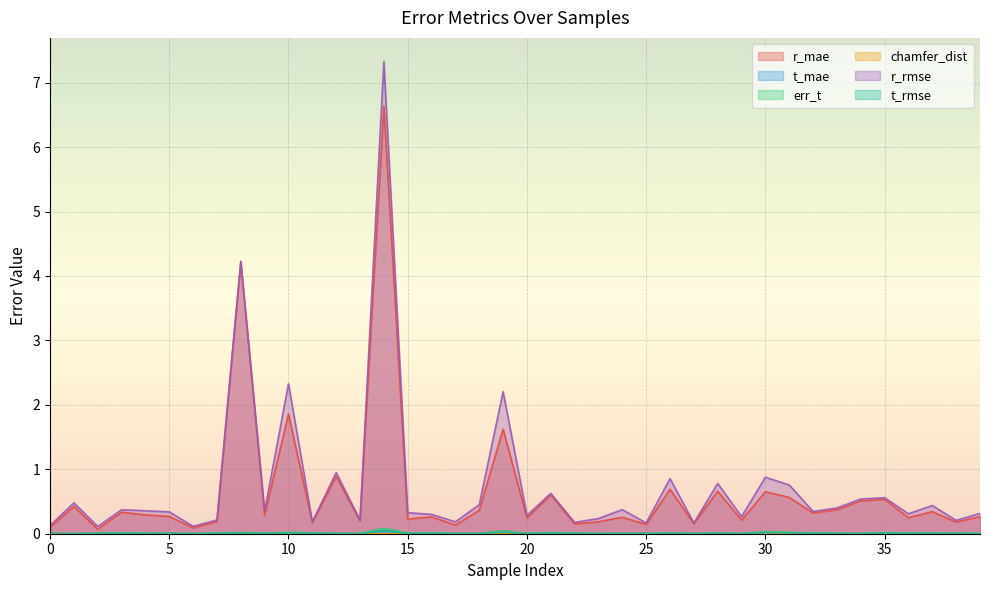

Rank the series by their maximum value, from highest to lowest.

r_rmse, r_mae, err_t, t_rmse, t_mae, chamfer_dist